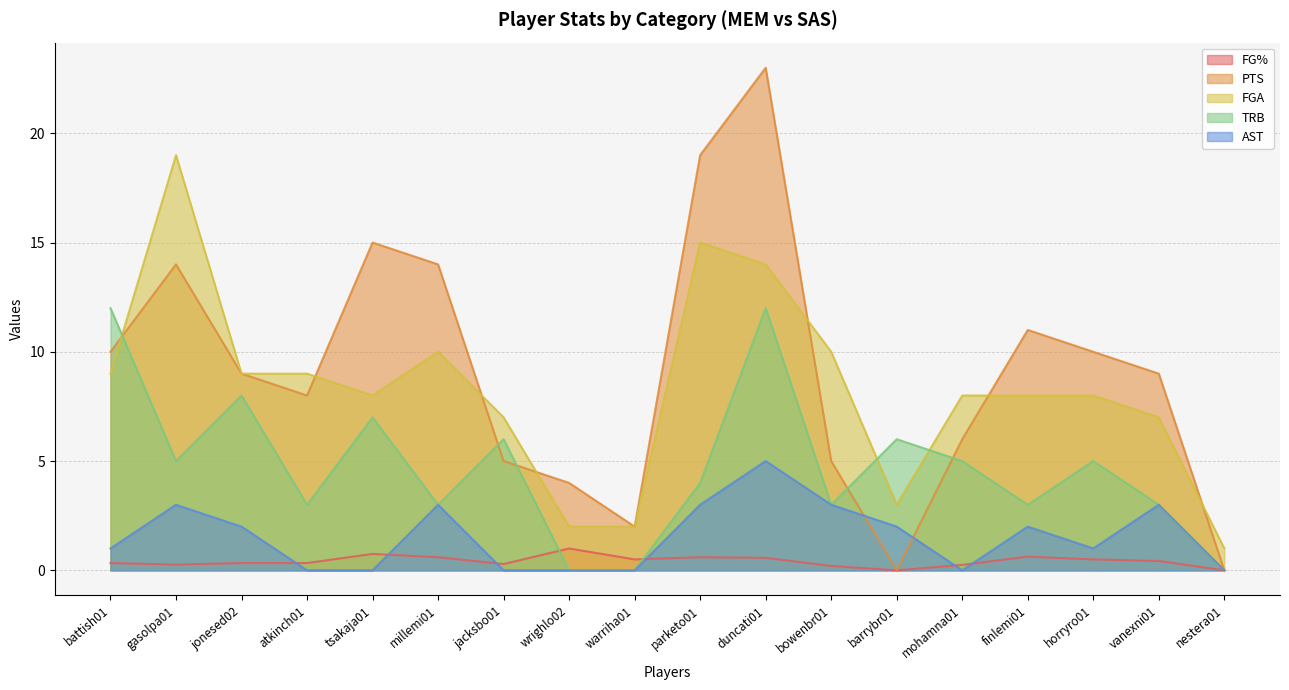

What is the value of the FG% point at the 9th from the left?

0.5